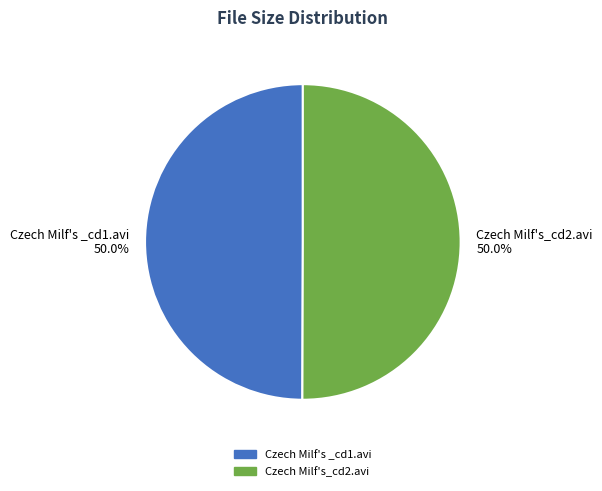

Is the sum of Czech Milf's _cd1.avi and Czech Milf's_cd2.avi greater than half?

Yes